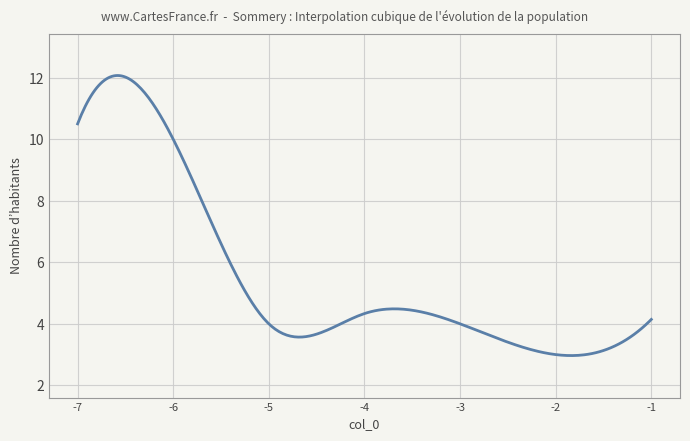

How many lines are shown in the chart?

1